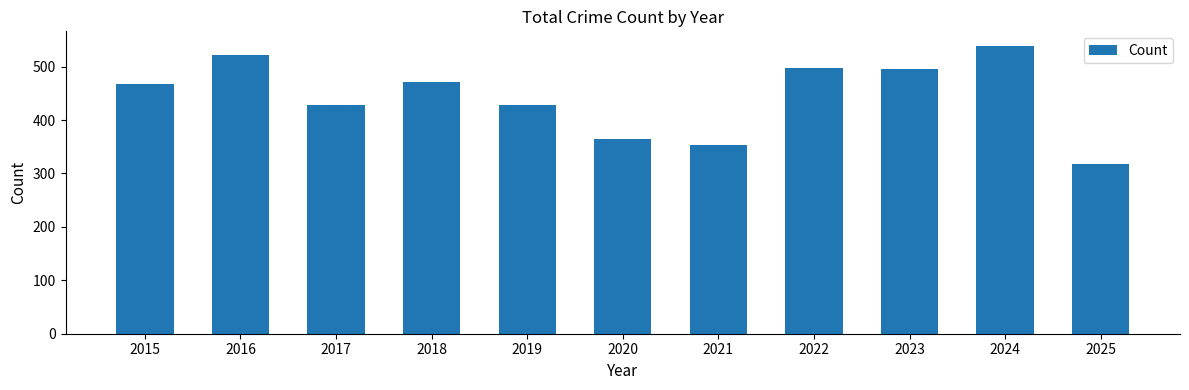

What is the ratio of the value at 2025 to the value at 2020?

0.9